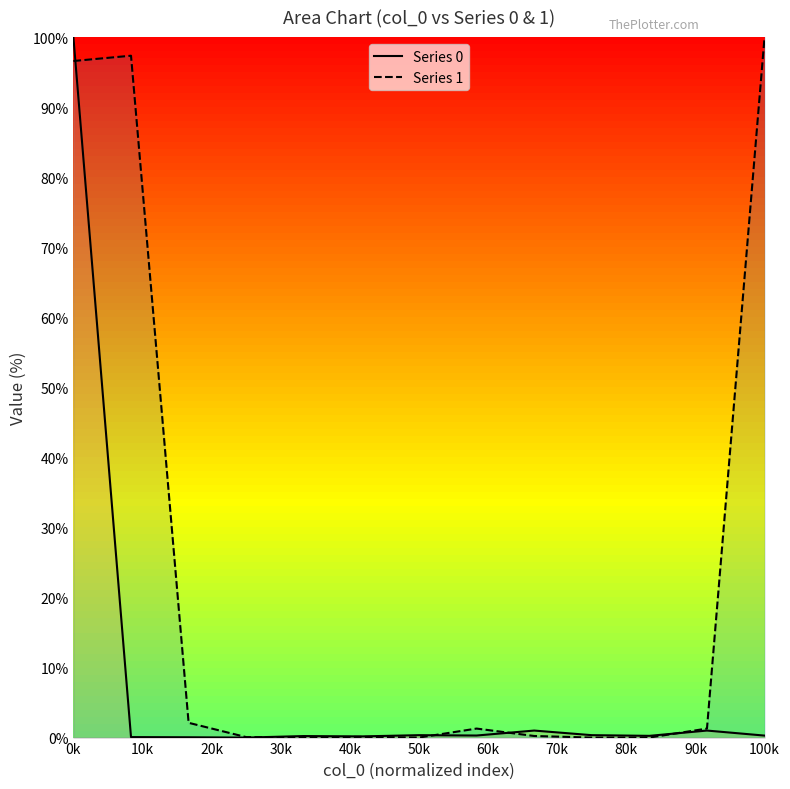

Which series has the largest total across all categories?

Series 1